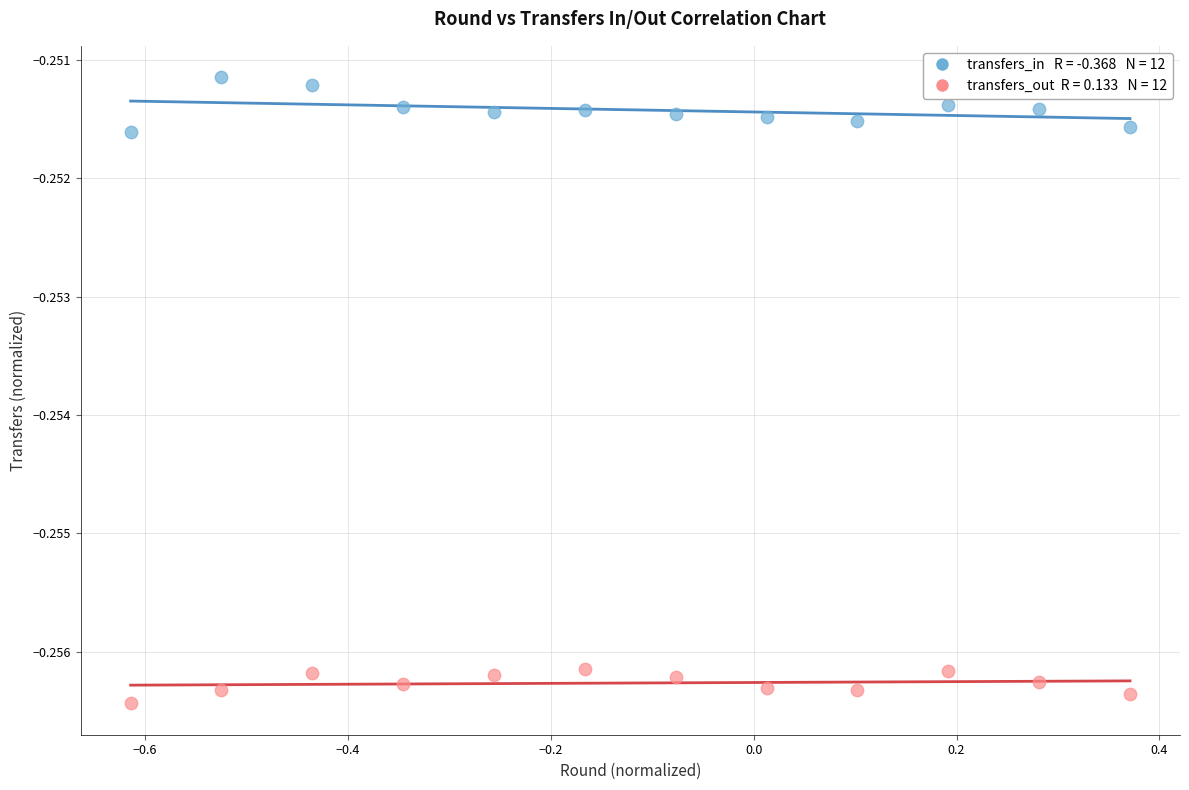

Across all data points, what is the range of X values (max minus min)?

1.0